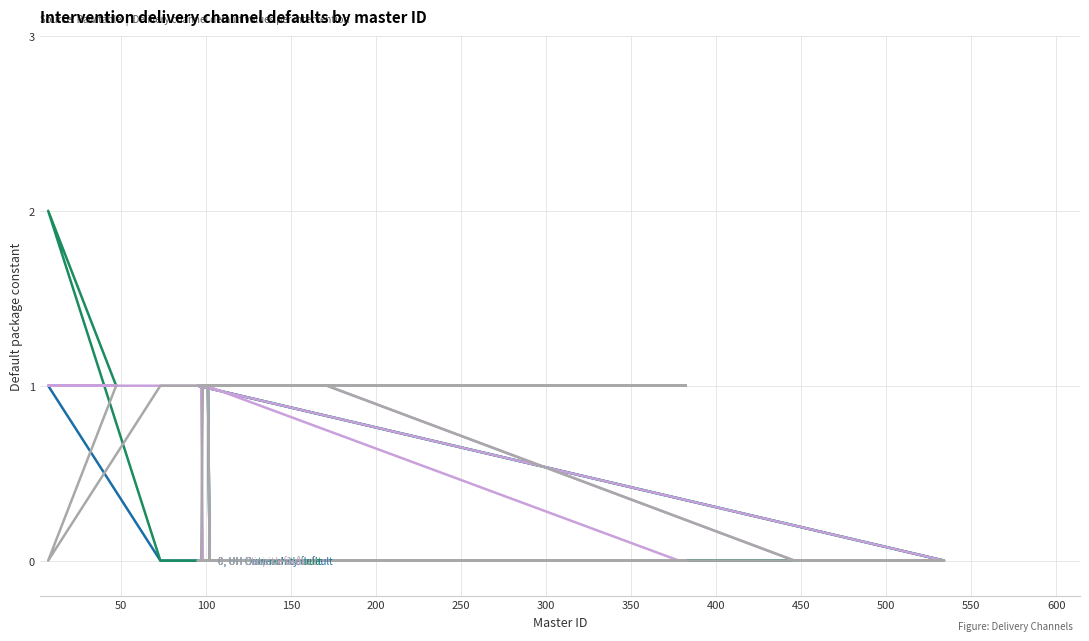

Is the value of UH Clinic default at 16 greater than the value of UH Outreach default at 250?

No